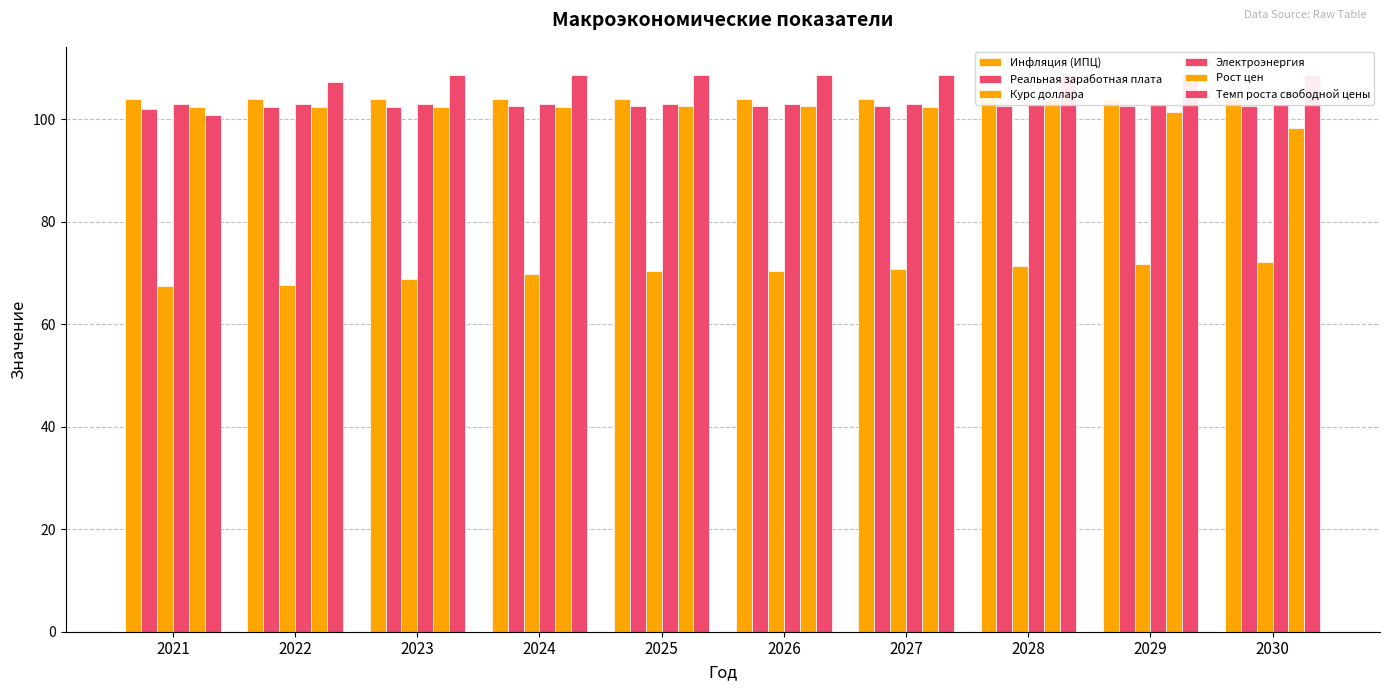

Between 2021 and 2026, which is larger?

2021